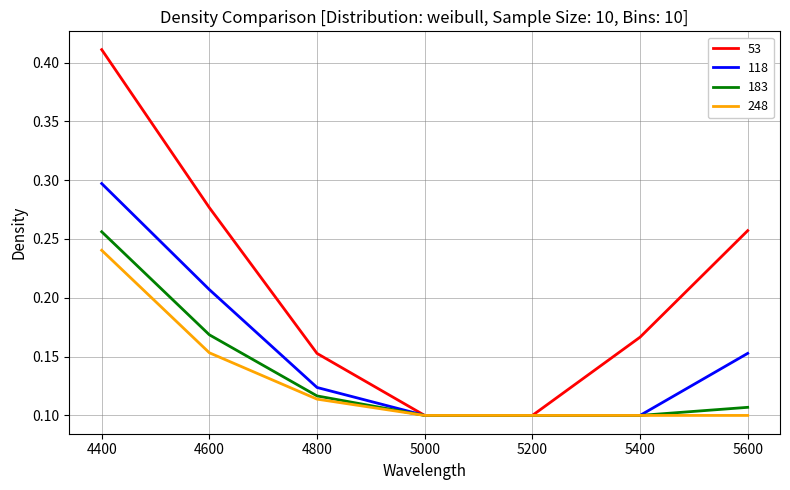

At which label does 248 reach its peak?

4400